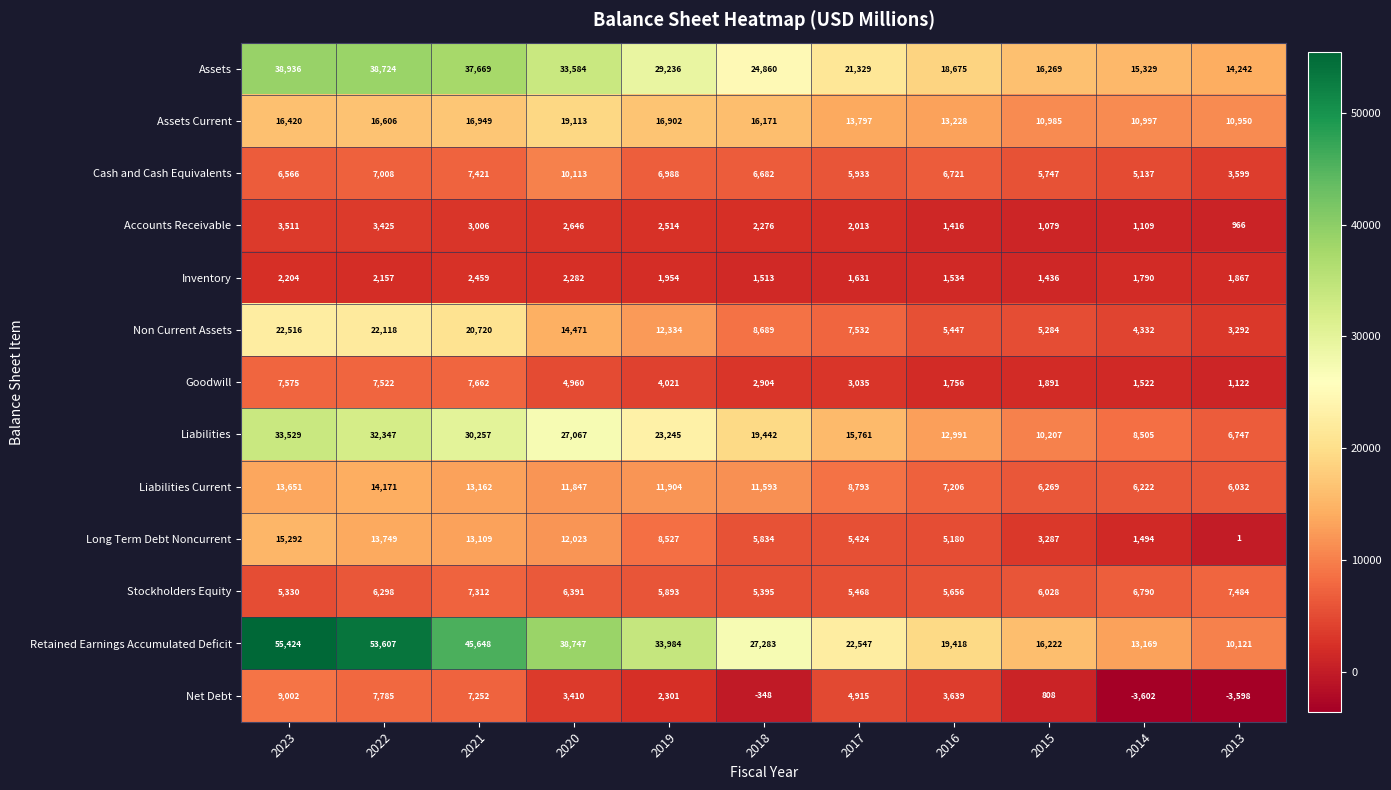

The value of Retained Earnings Accumulated Deficit at 2019 is 33984. True or false?

True